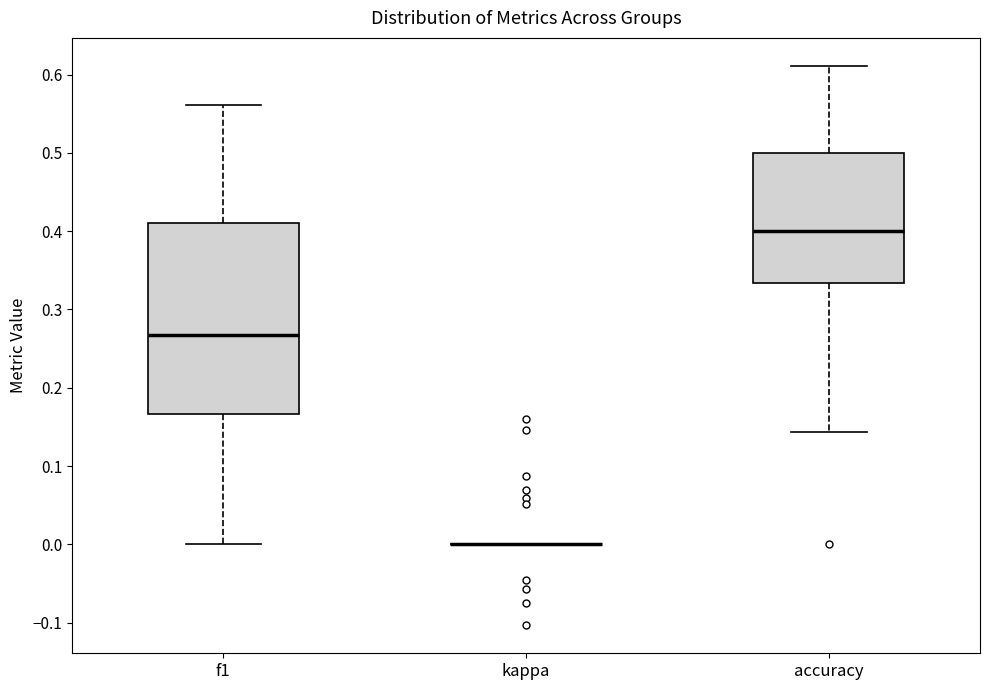

Reading left to right, transcribe this box plot: for each box, give where its median line is, the range the box spans, and where its two whiskers end, as read against the y-axis. The values are not printed on the chart, so give them approximately, as read against the axis.

f1: median 0.27, box 0.17 to 0.41, whiskers 0.00 to 0.56
kappa: box collapsed to a line at 0.00, whiskers 0.00 to 0.00
accuracy: median 0.40, box 0.33 to 0.50, whiskers 0.14 to 0.61